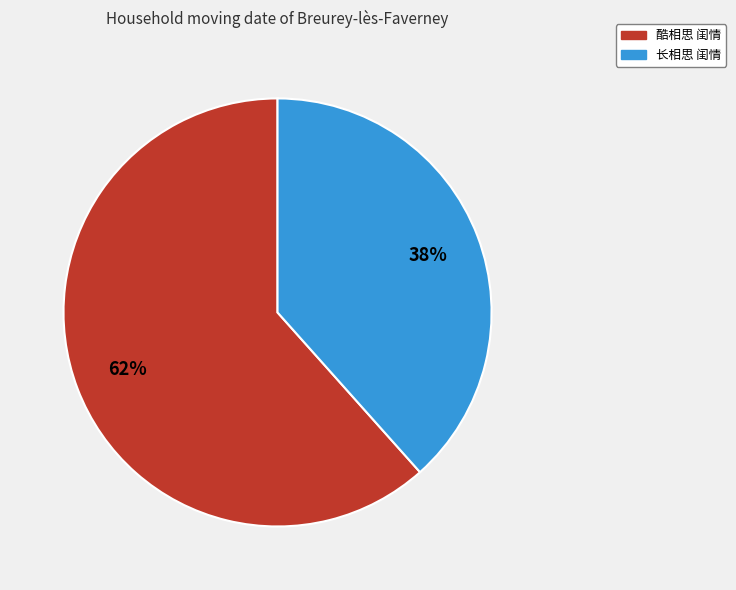

Which category has the smallest portion of the pie?

长相思 闺情